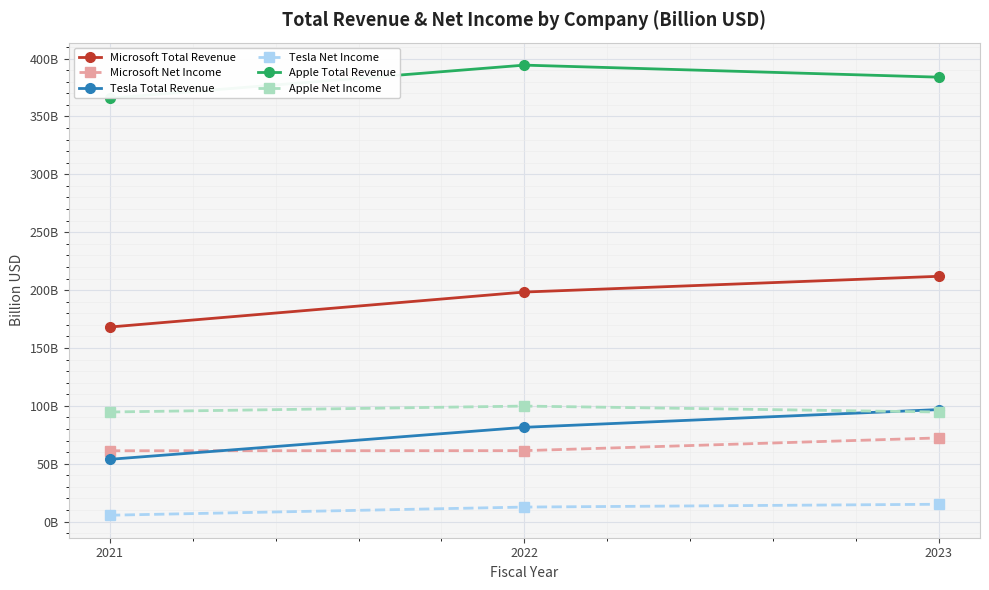

What is the maximum value for Tesla Net Income?

15.0